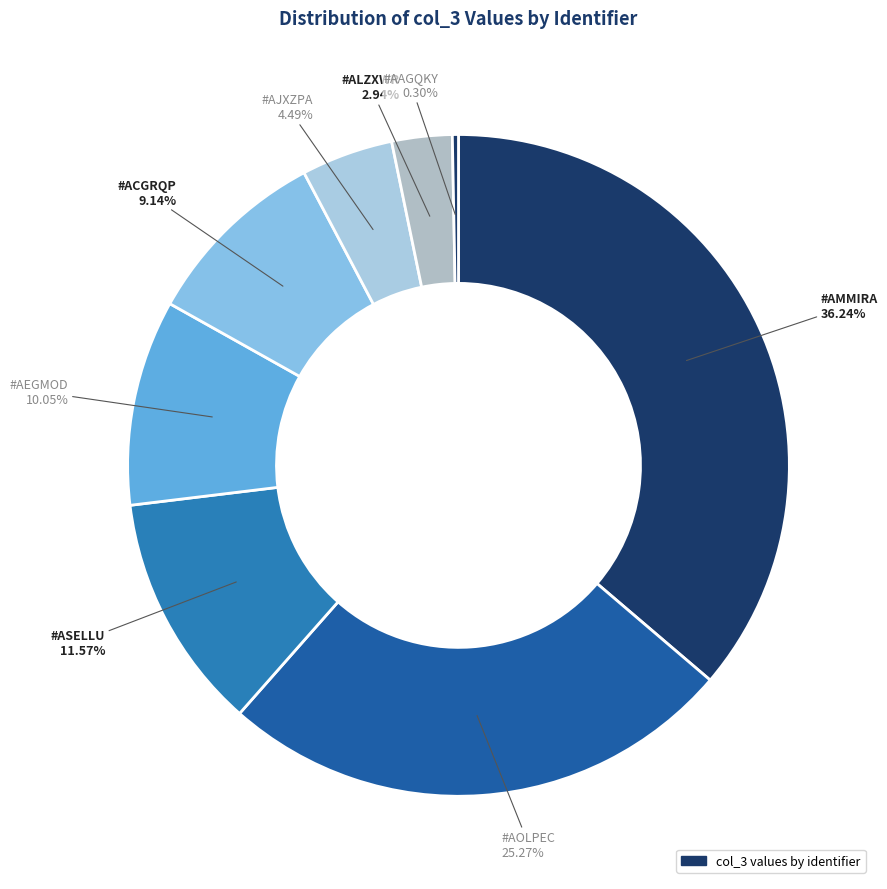

How many slices are in this pie chart?

8